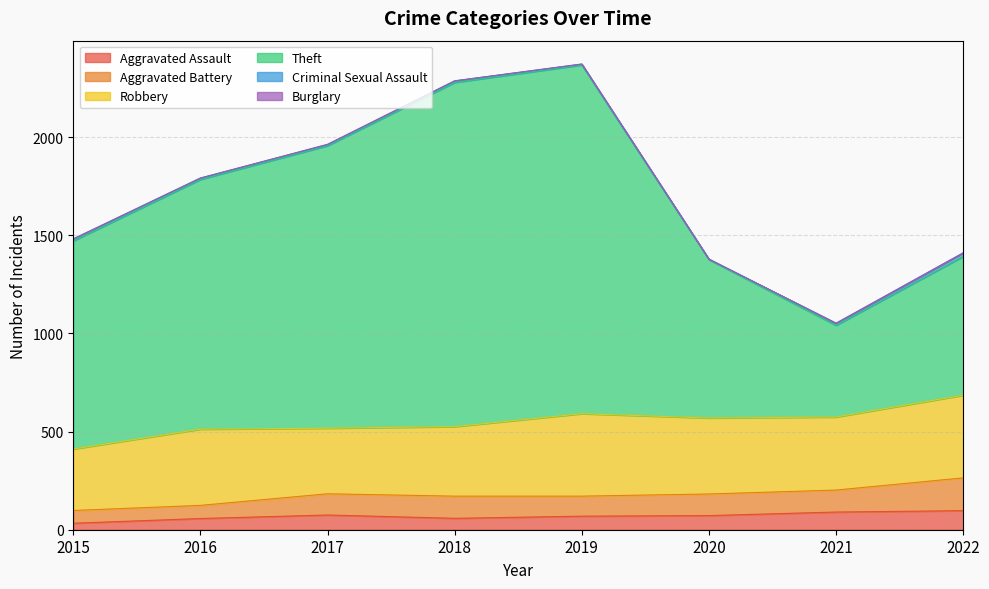

Reading left to right, list all the values displayed in this chart.

Aggravated Assault: 33	57	75	58	69	72	90	97
Aggravated Battery: 65	67	108	113	102	110	112	167
Robbery: 313	388	334	354	420	387	372	421
Theft: 1060	1272	1439	1753	1776	807	467	707
Criminal Sexual Assault: 10	7	5	8	4	2	10	18
Burglary: 0	0	2	0	1	0	1	0